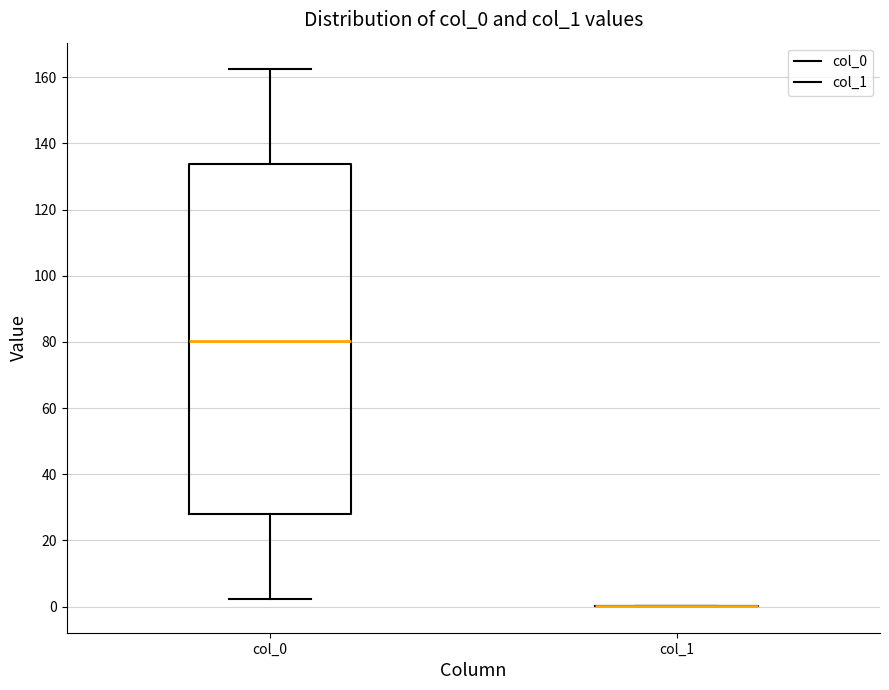

Which box is the tallest, from its lower edge to its upper edge?

col_0